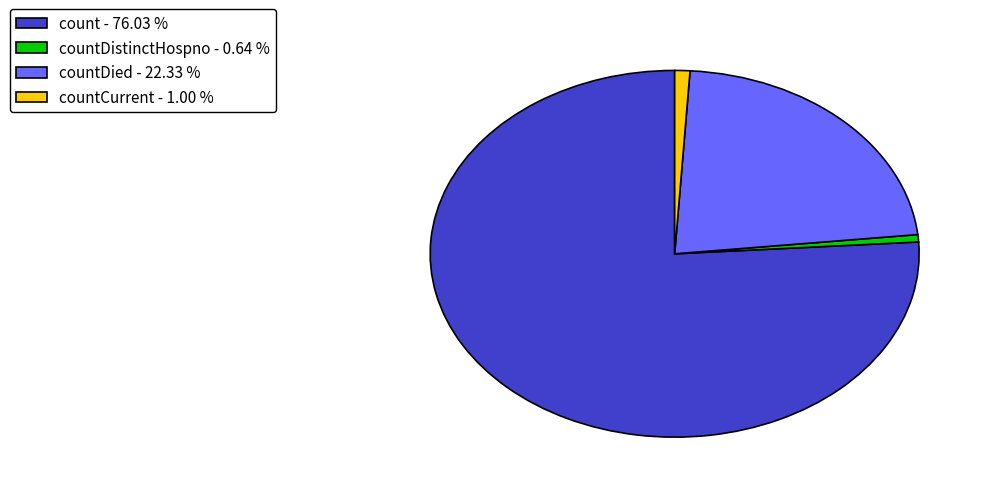

Combined, do countDied - 22.33 % and count - 76.03 % account for over 50%?

Yes